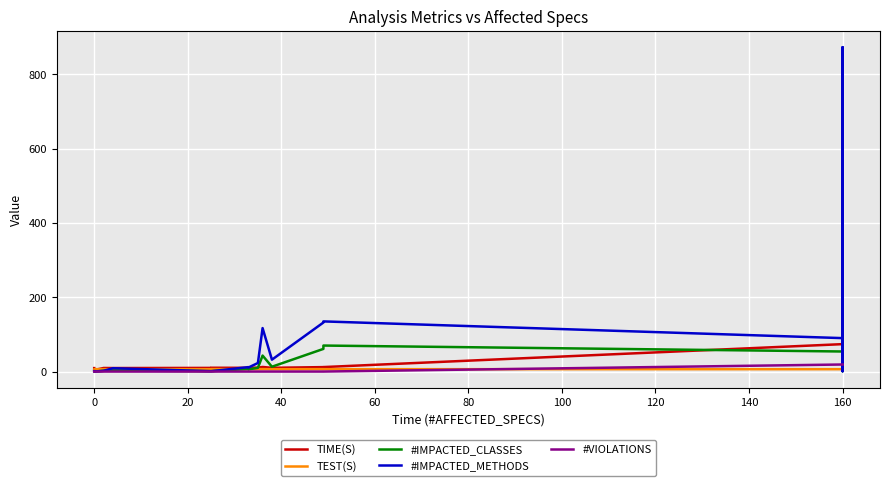

What is the maximum value shown in the chart?

873.0